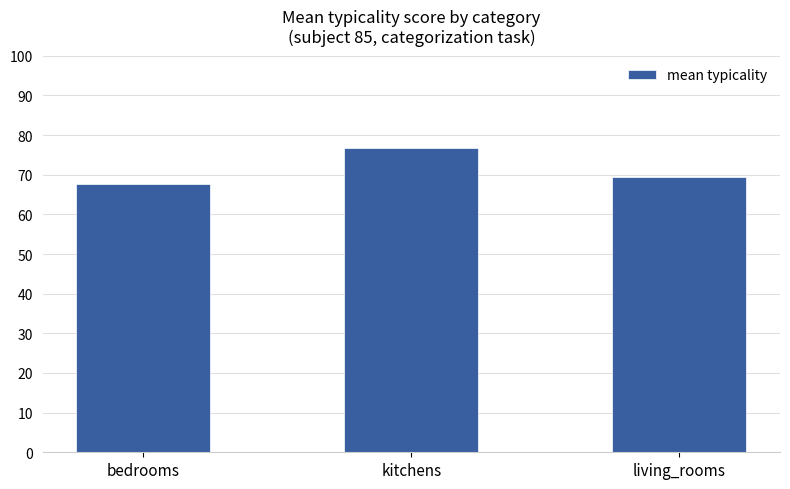

Between bedrooms and kitchens, which is larger?

kitchens